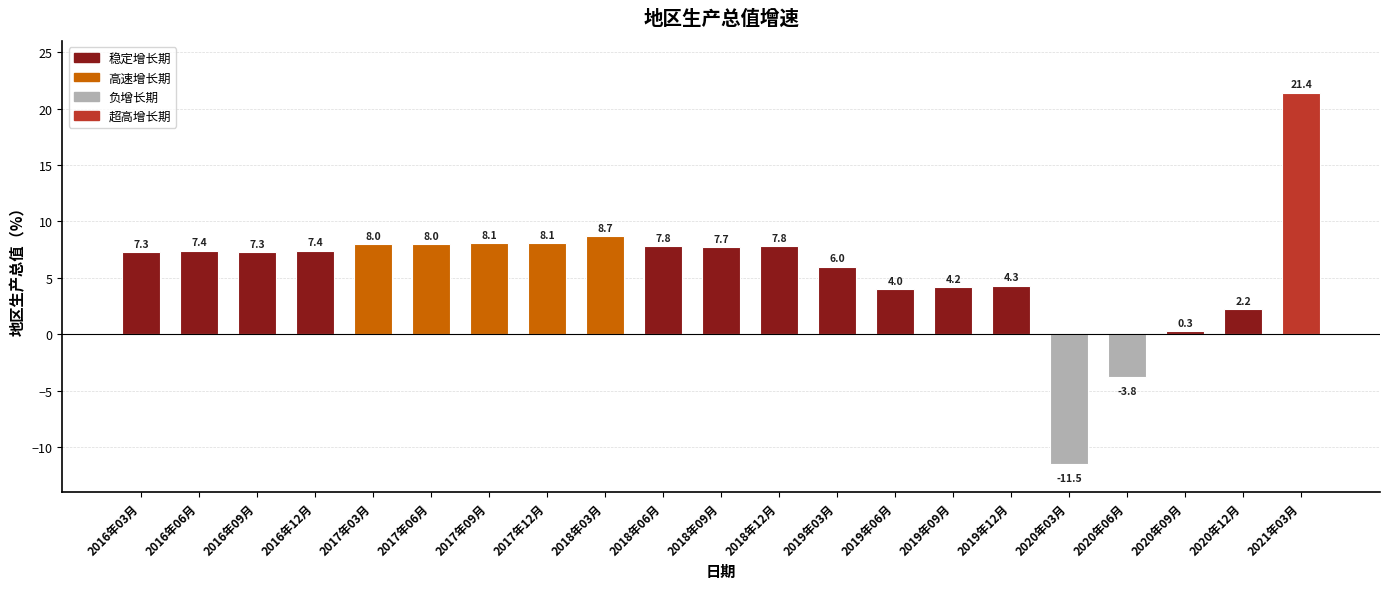

Read the value at 2019年06月.

4.0